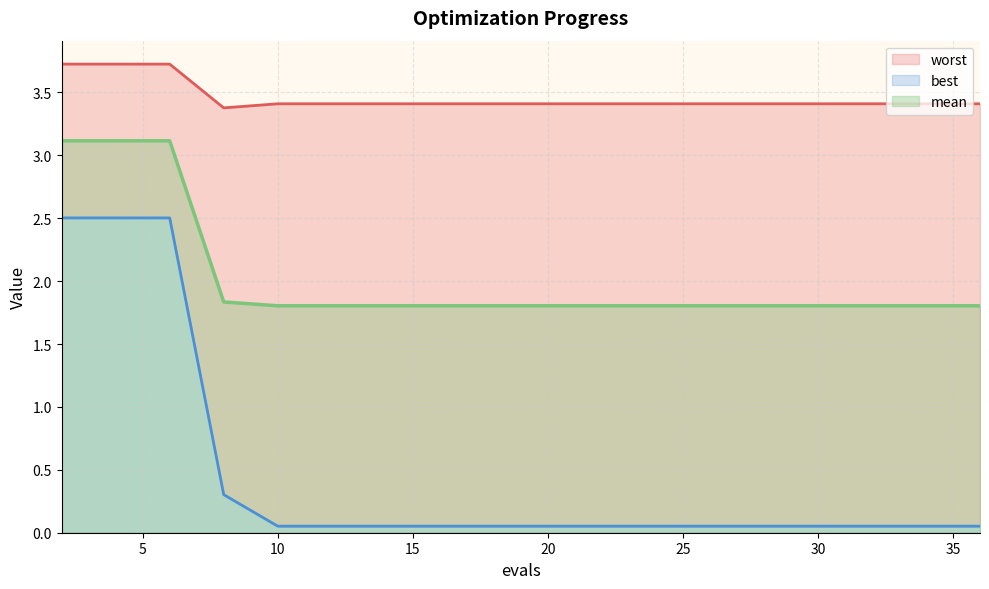

Which series has the largest total across all categories?

worst